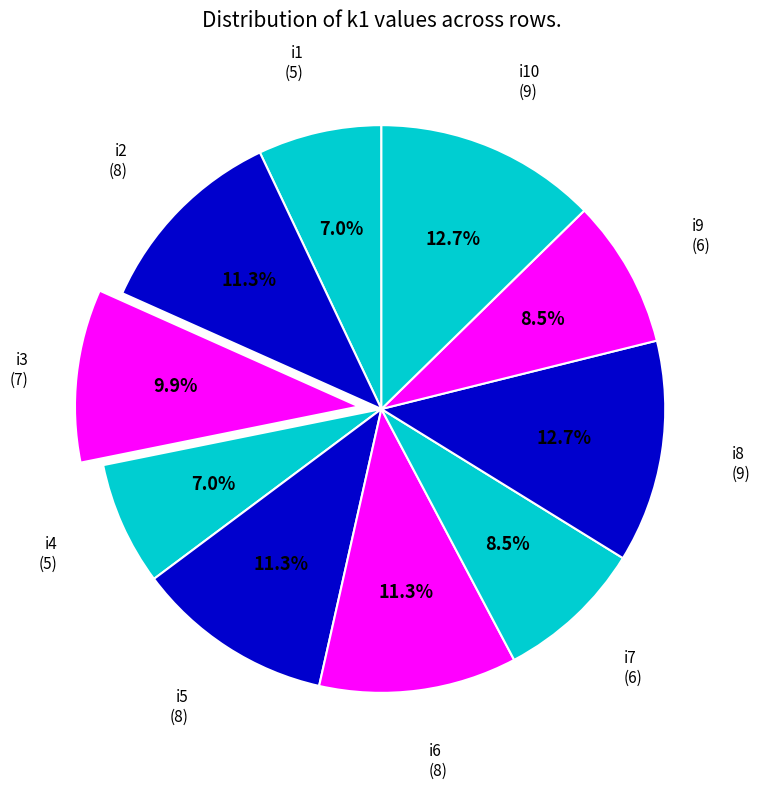

Approximately how many times larger is the value at i10 compared to i3?

1.3